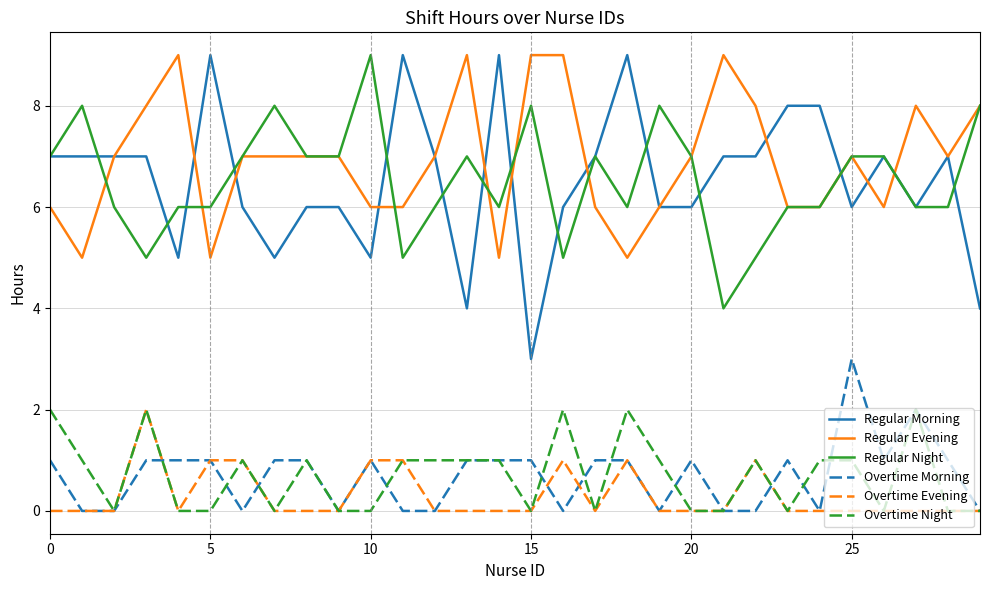

True or false: Overtime Evening and Regular Morning cross at least once.

False